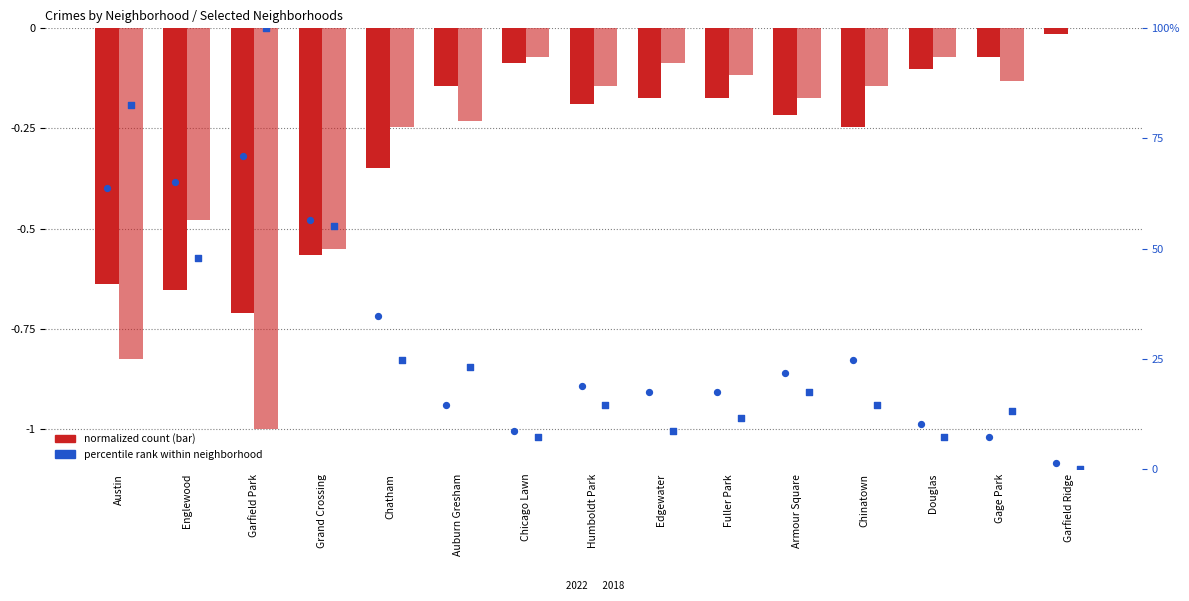

At how many categories does at least one series exceed 62?

3